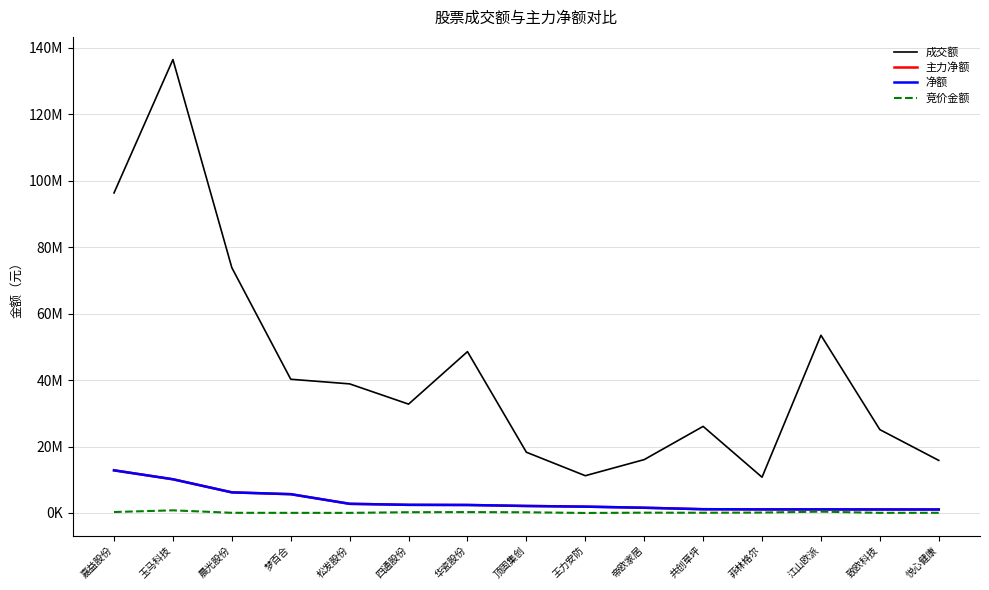

Does the chart have visible grid lines?

Yes